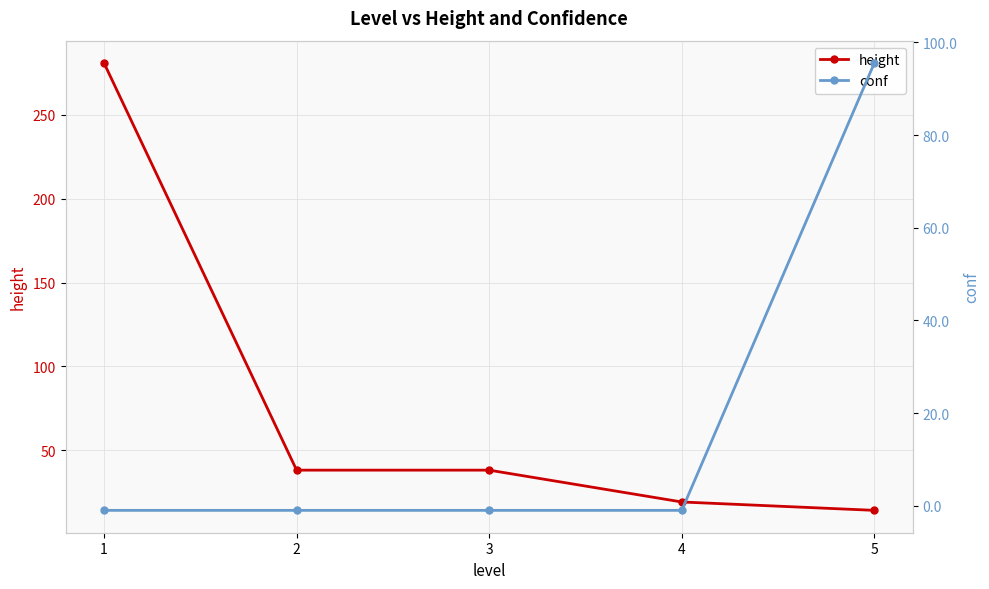

Reading right to left, transcribe all the data shown in this chart.

height: 5=14.0	4=19.0	3=38.0	2=38.0	1=281.0
conf: 5=95.6	4=-1.0	3=-1.0	2=-1.0	1=-1.0